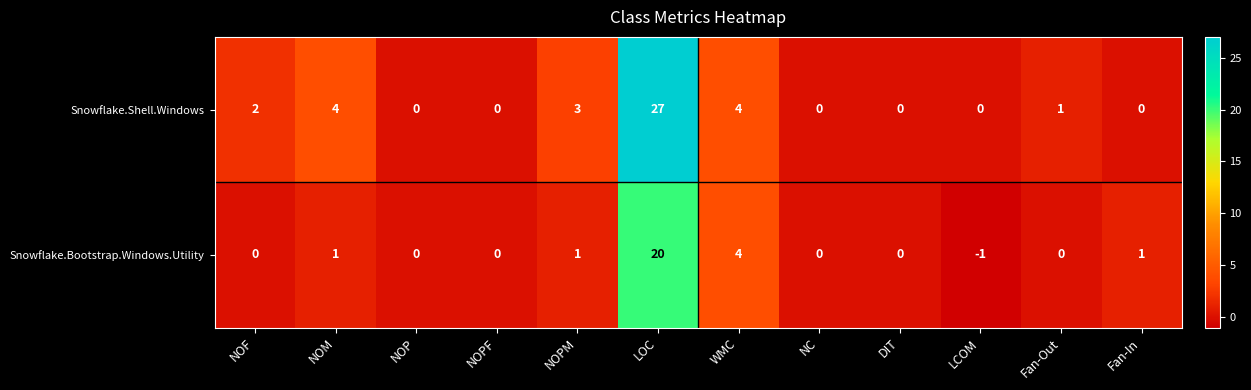

What is the average value of the Snowflake.Shell.Windows series?

3